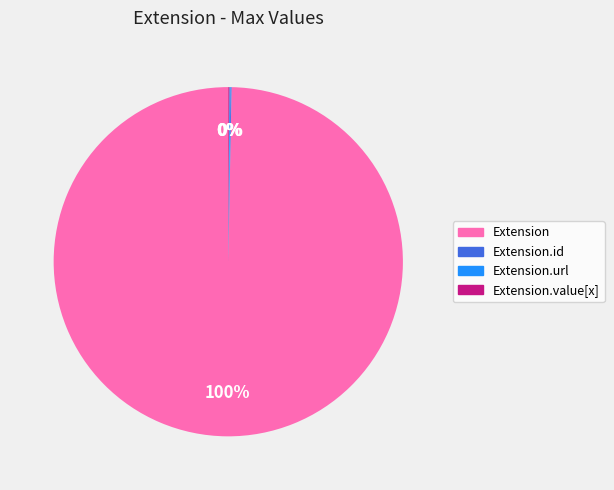

To the nearest percent, what is the average slice percentage?

25%